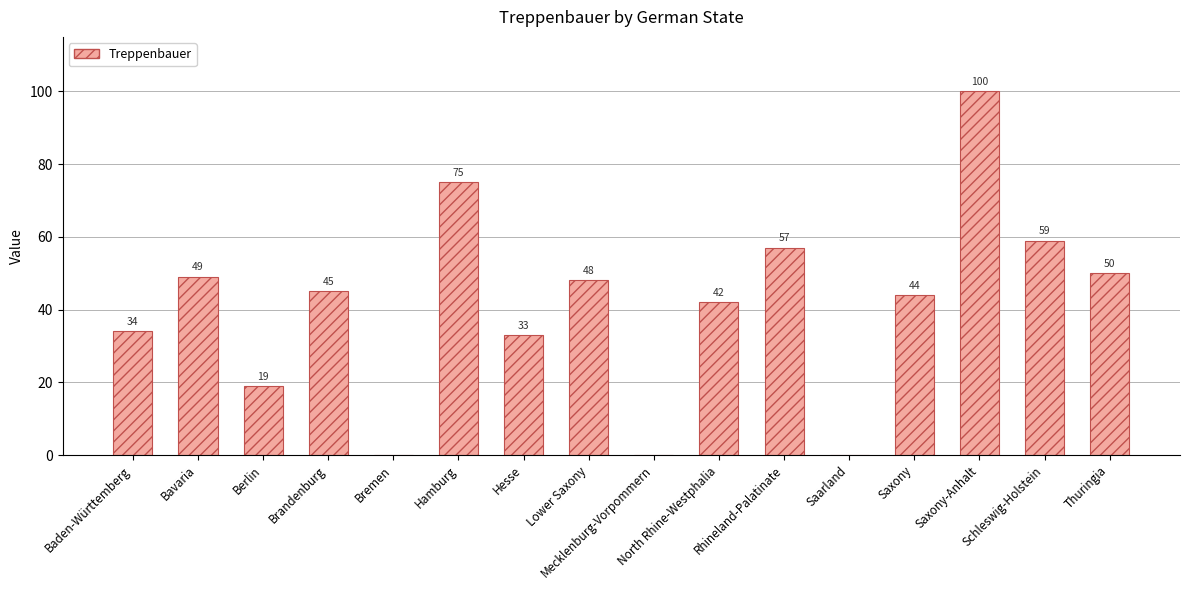

The value at Schleswig-Holstein is 26. True or false?

False